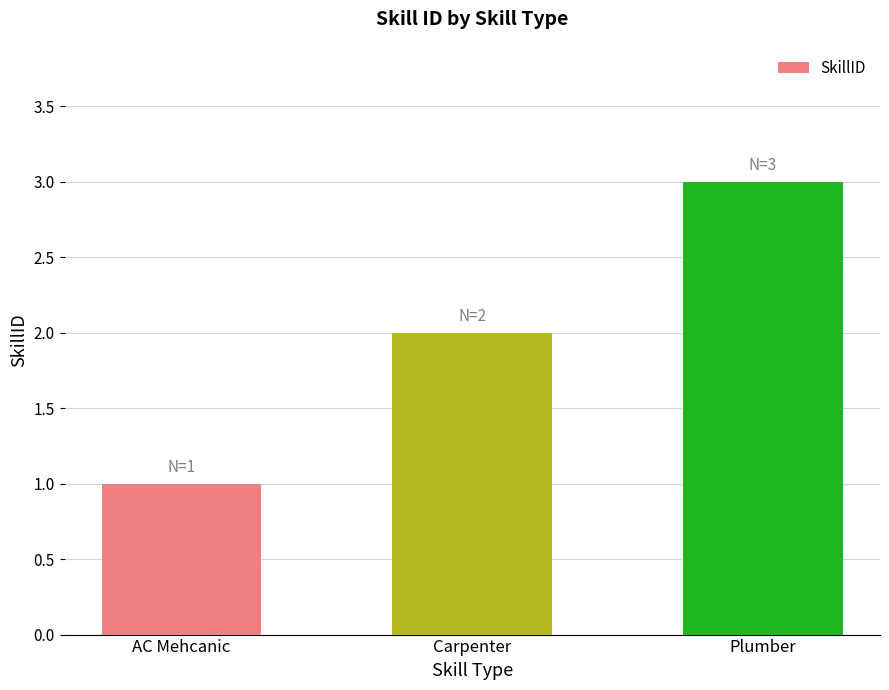

Approximately how many times larger is the value at AC Mehcanic compared to Plumber?

0.3